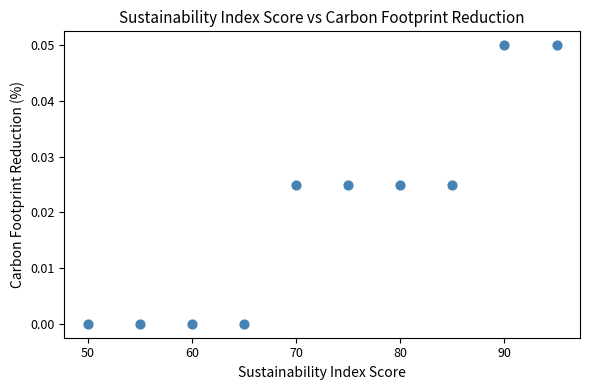

What is the range of X values (max minus min)?

45.0